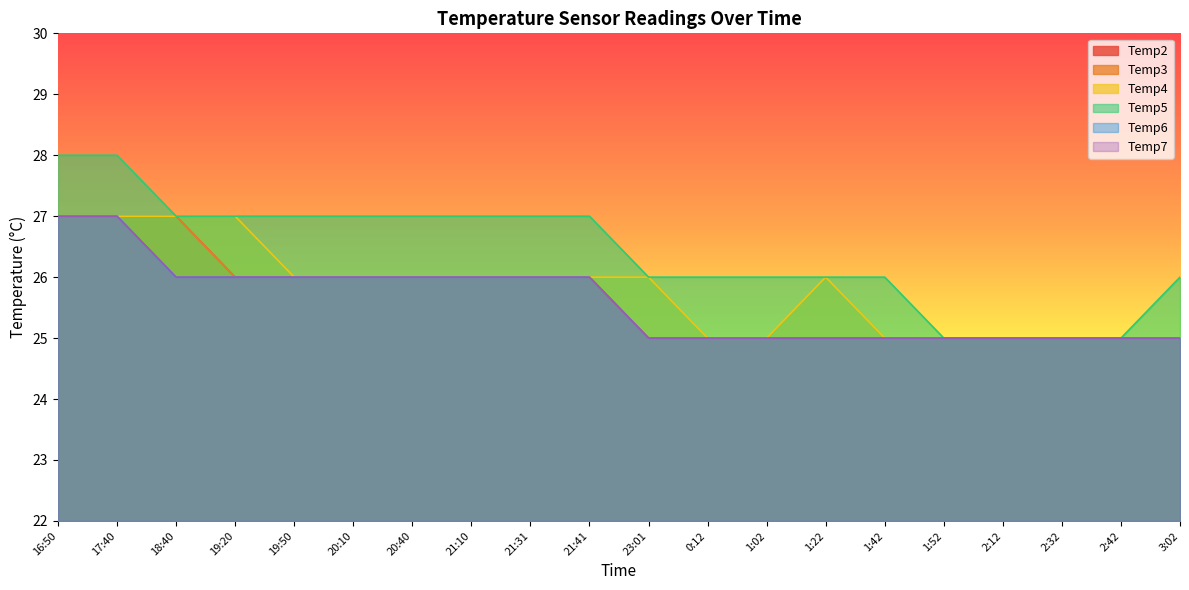

Read the Temp7 value at 19:50.

26